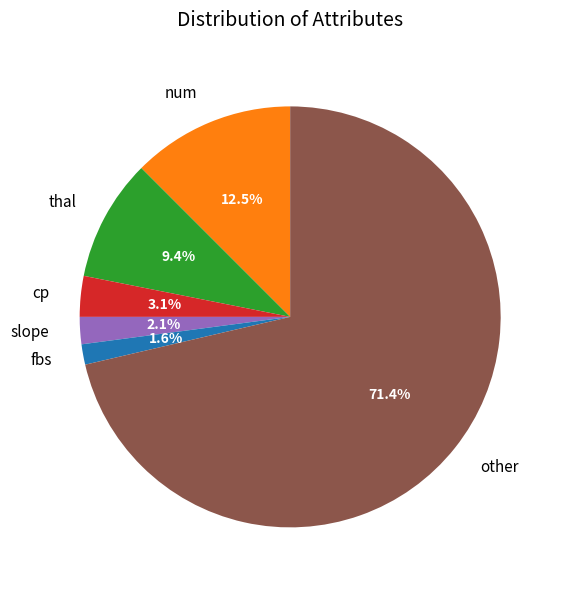

Is there any slice that represents more than half of the pie?

Yes